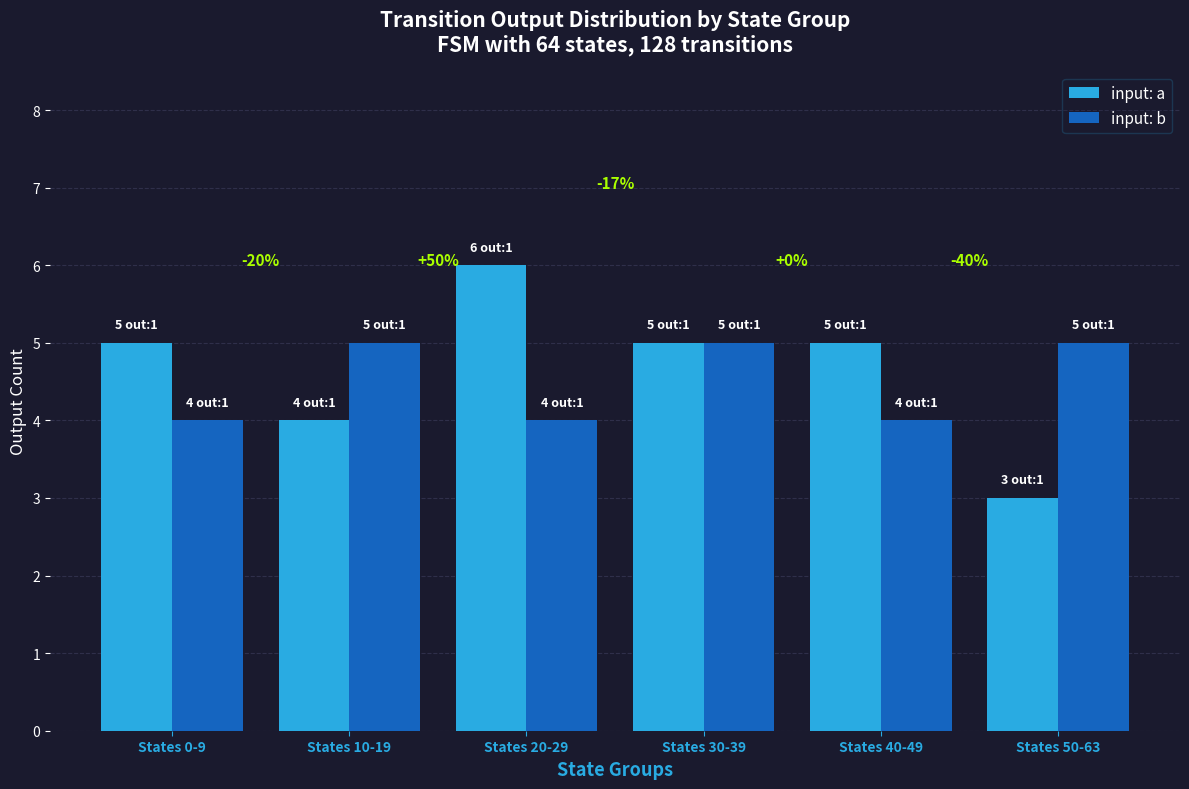

At which label is input: a closest to 4?

States 10-19